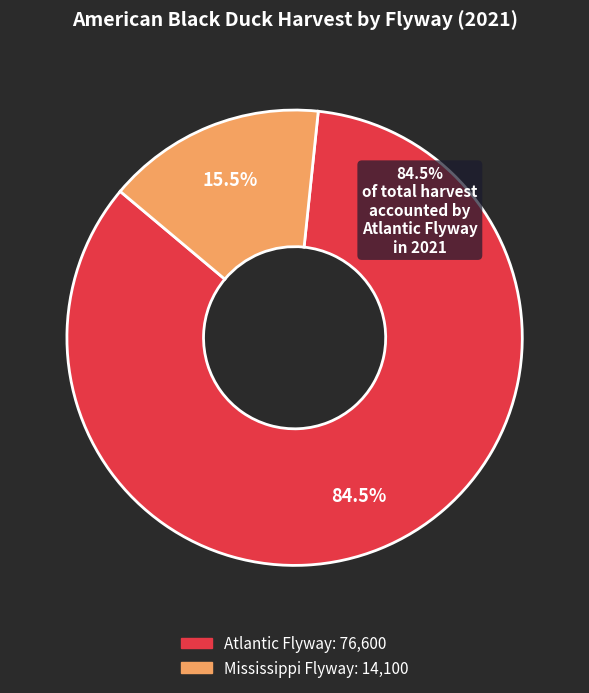

Is there any slice that represents more than half of the pie?

Yes